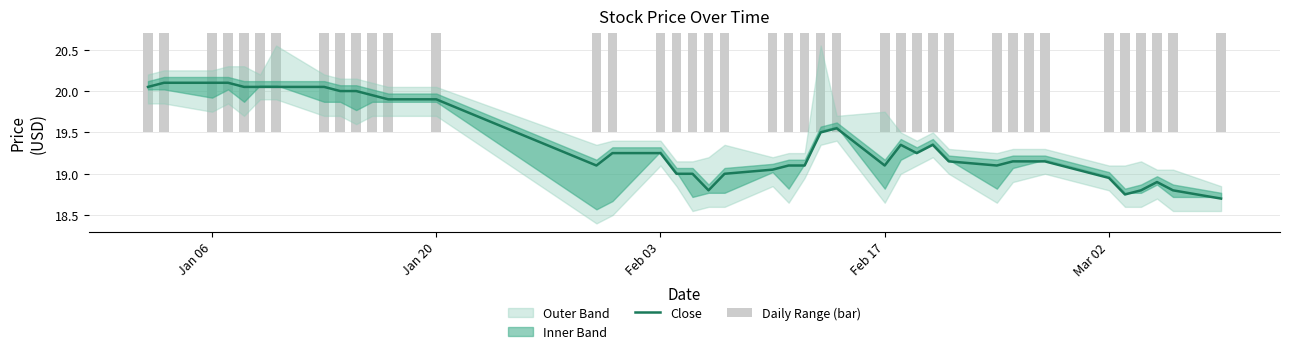

At which label does Daily Range (bar) first exceed 19?

Jan 06